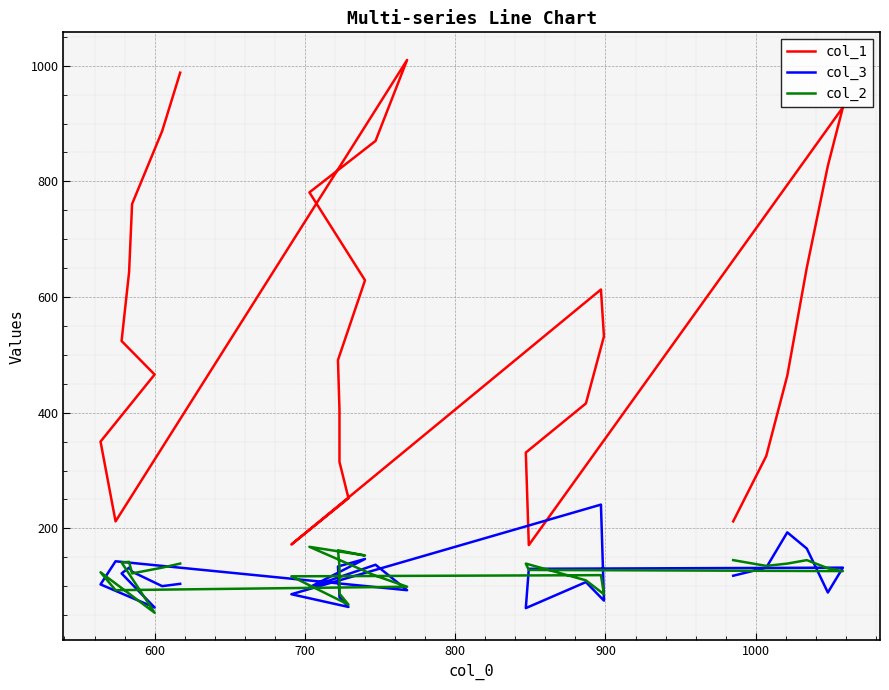

Where is the first local maximum for col_1?

1000